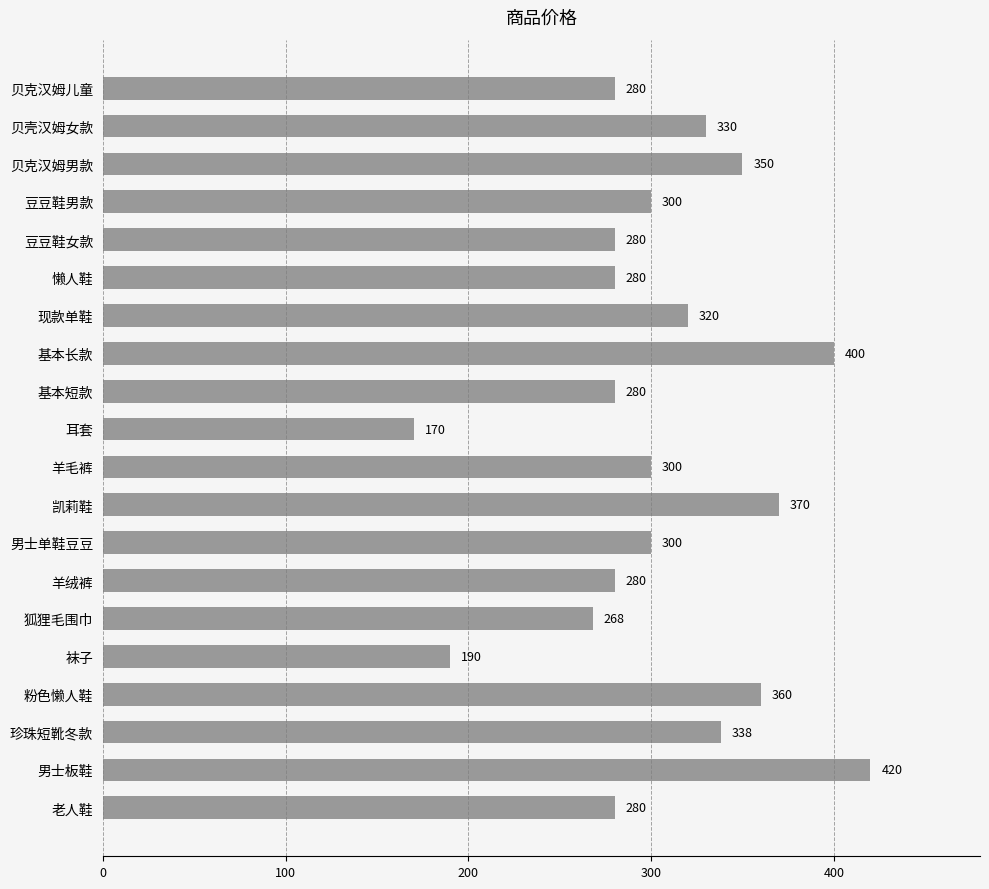

Is it true that the value at 贝壳汉姆女款 is 204?

False